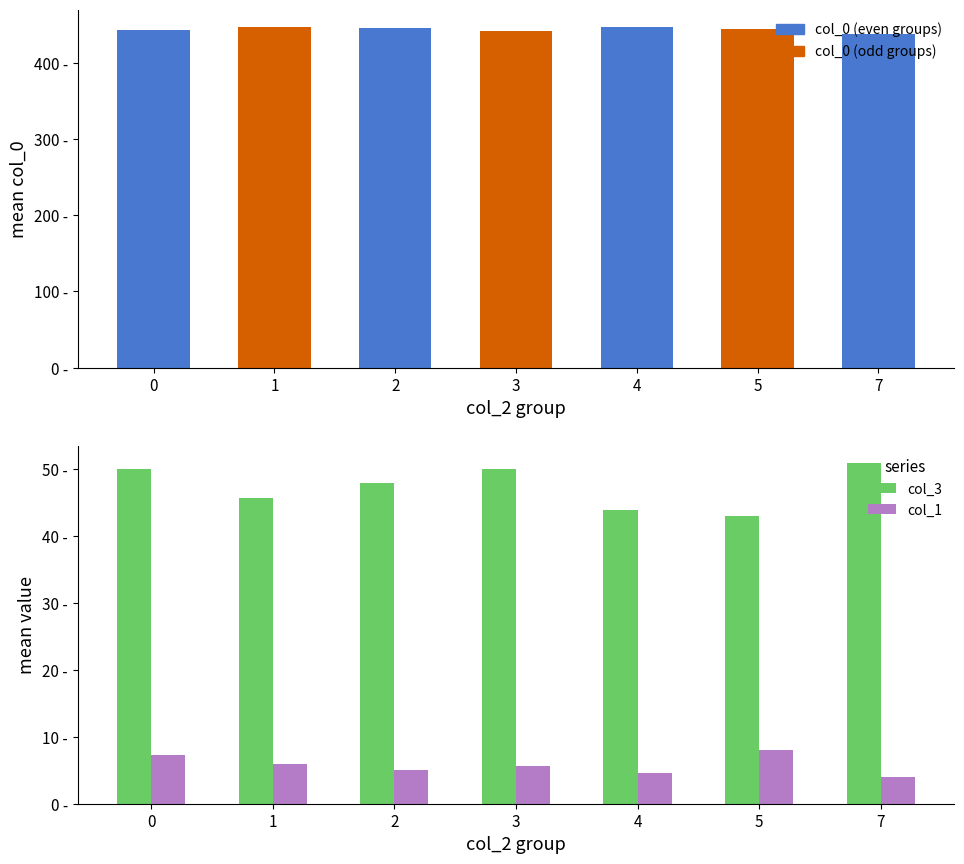

What are all the series names shown in the legend?

col_0, col_3, col_1